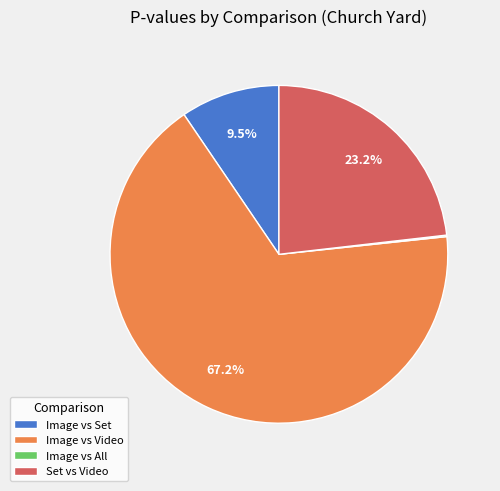

To the nearest percent, what is the difference between the Image vs Set and Set vs Video slice percentages?

14%